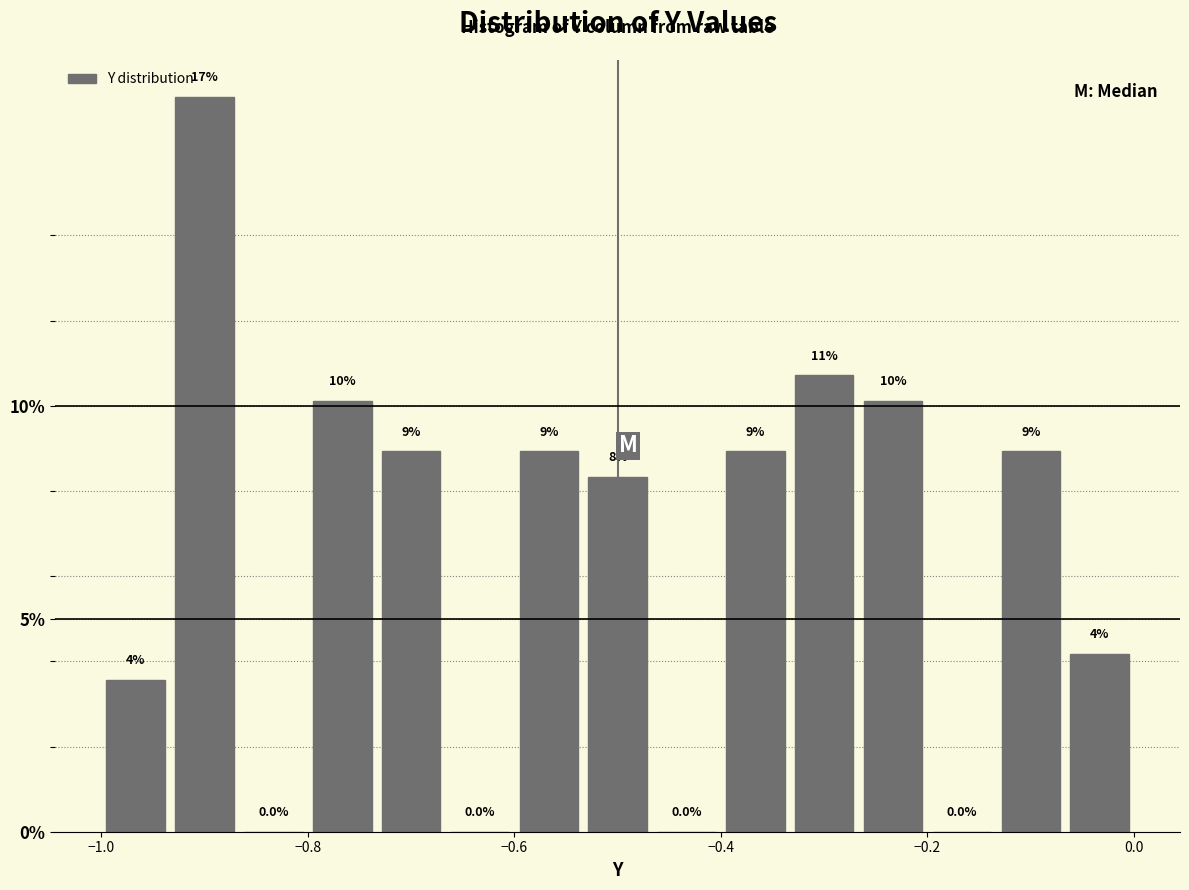

Around what value on the x-axis is the tallest bar? Give the approximate position of its centre, as read against the axis.

-0.90